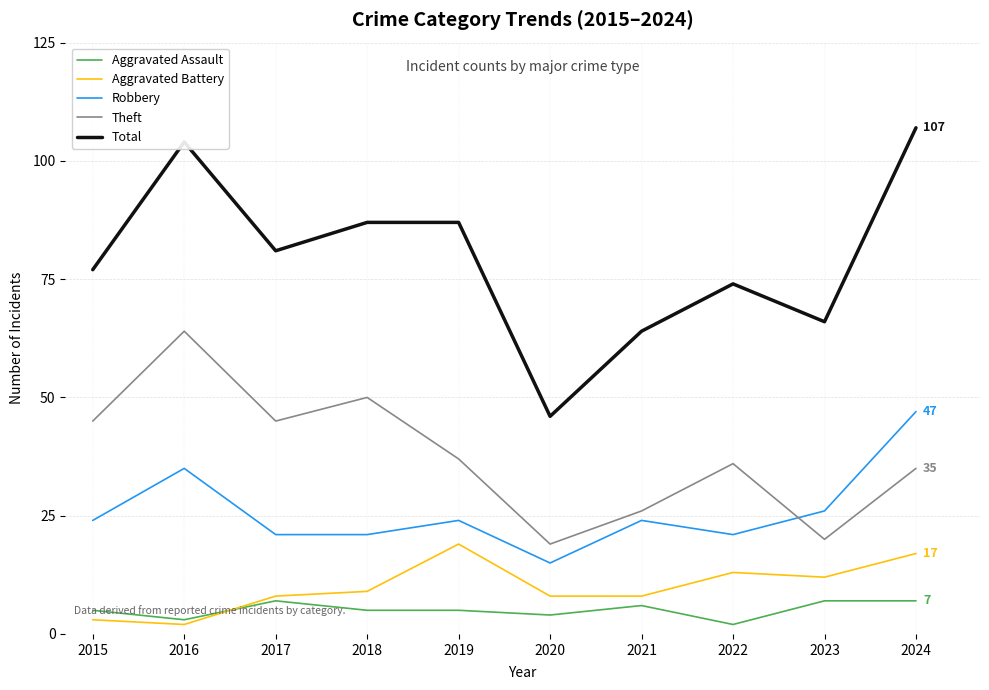

What is the minimum value shown in the chart?

2